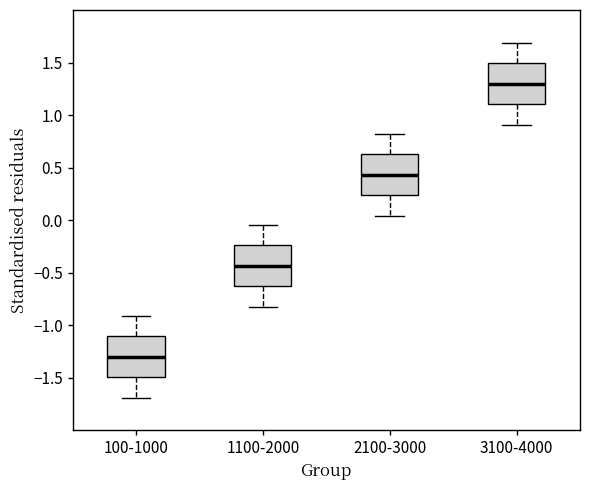

Reading left to right, transcribe this box plot: for each box, give where its median line is, the range the box spans, and where its two whiskers end, as read against the y-axis. The values are not printed on the chart, so give them approximately, as read against the axis.

100-1000: median -1.30, box -1.50 to -1.10, whiskers -1.70 to -0.90
1100-2000: median -0.45, box -0.65 to -0.25, whiskers -0.80 to -0.05
2100-3000: median 0.45, box 0.25 to 0.65, whiskers 0.05 to 0.80
3100-4000: median 1.30, box 1.10 to 1.50, whiskers 0.90 to 1.70